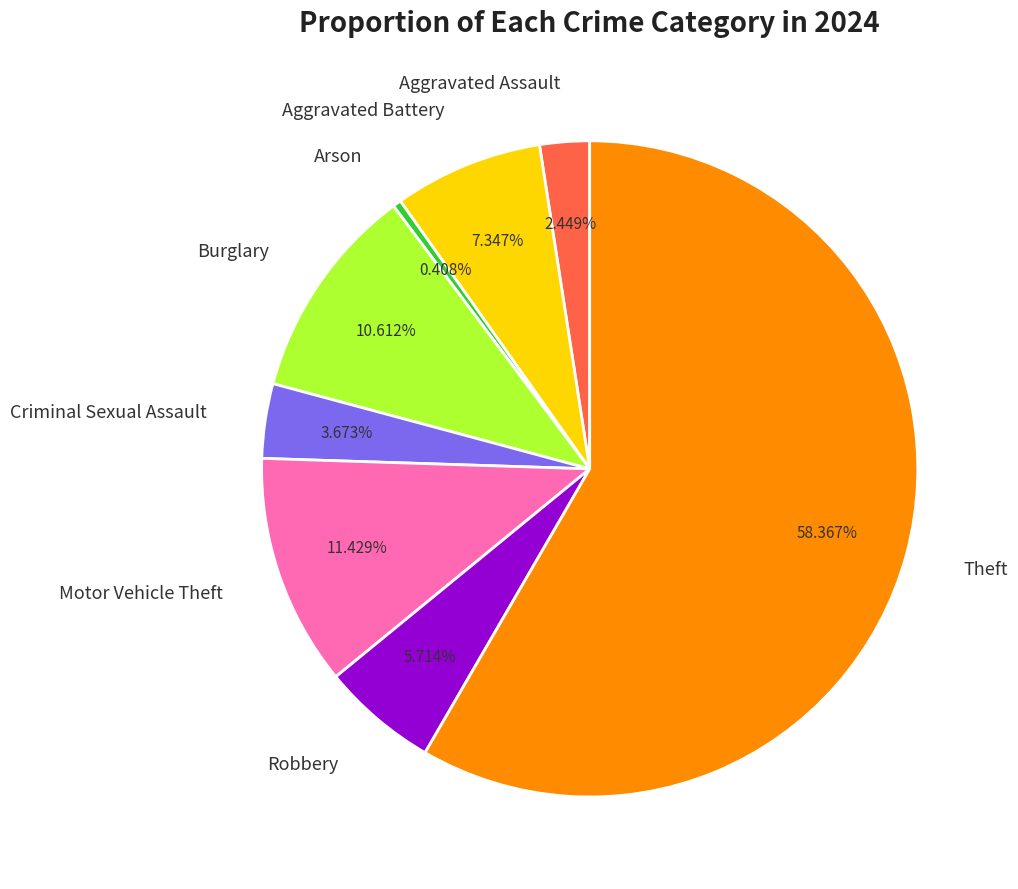

To the nearest percent, what is the difference between the Arson and Burglary slice percentages?

10%